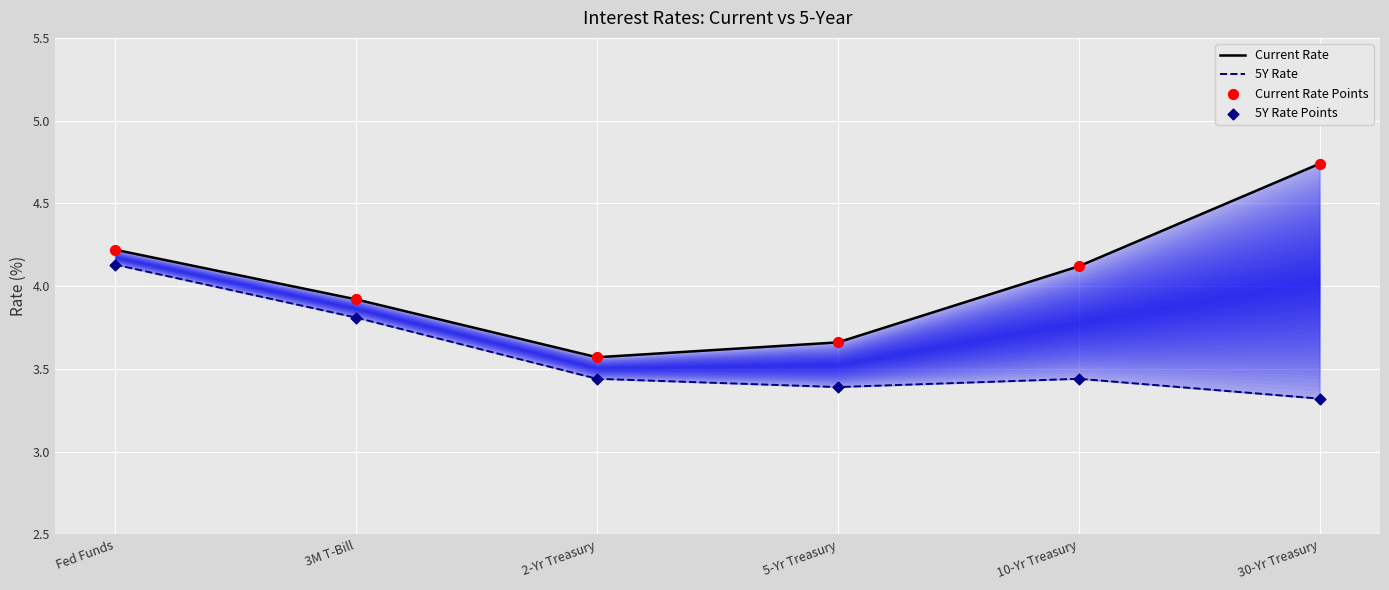

At which category is the sum across all series the highest?

Fed Funds